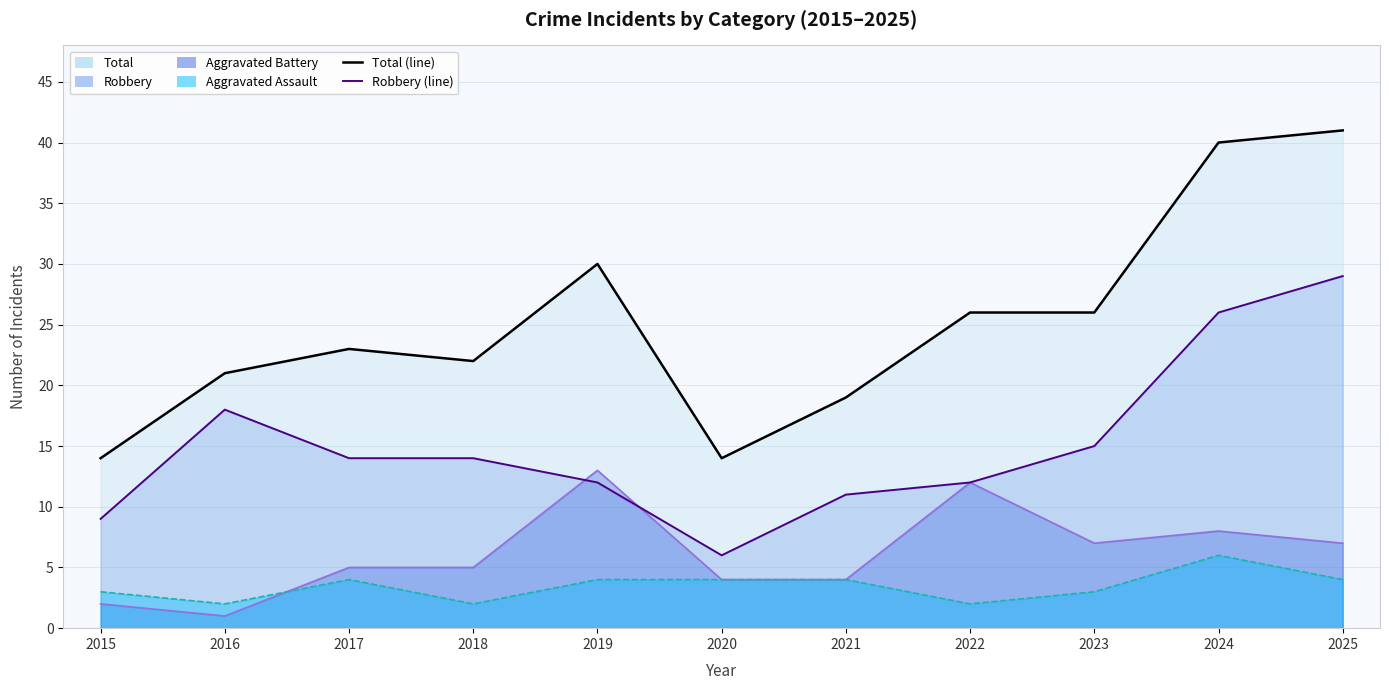

What is the average value of the Robbery (line) series?

15